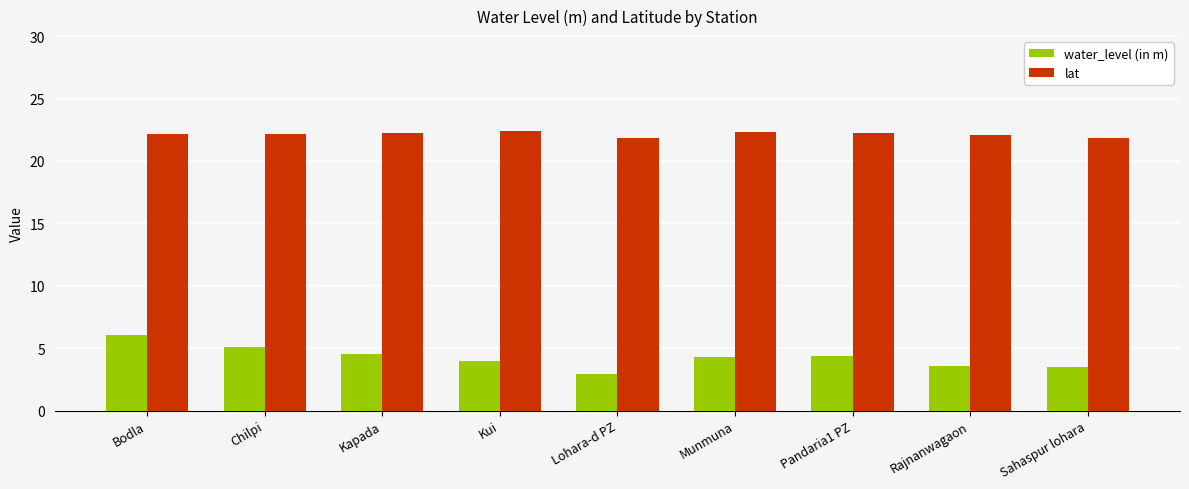

Rank the series at Lohara-d PZ from highest to lowest value.

lat, water_level (in m)